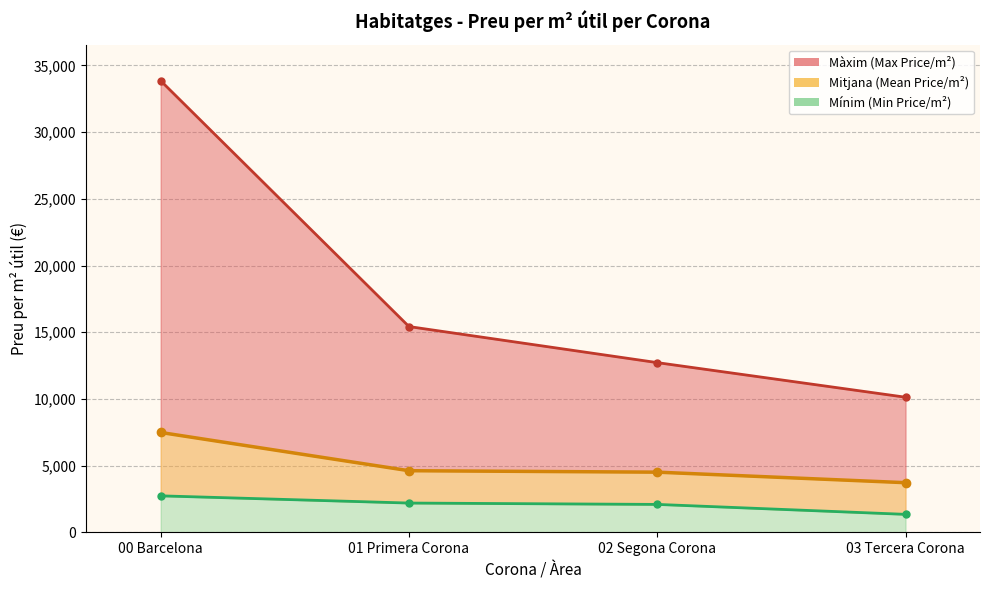

At how many categories does at least one series exceed 22966?

1